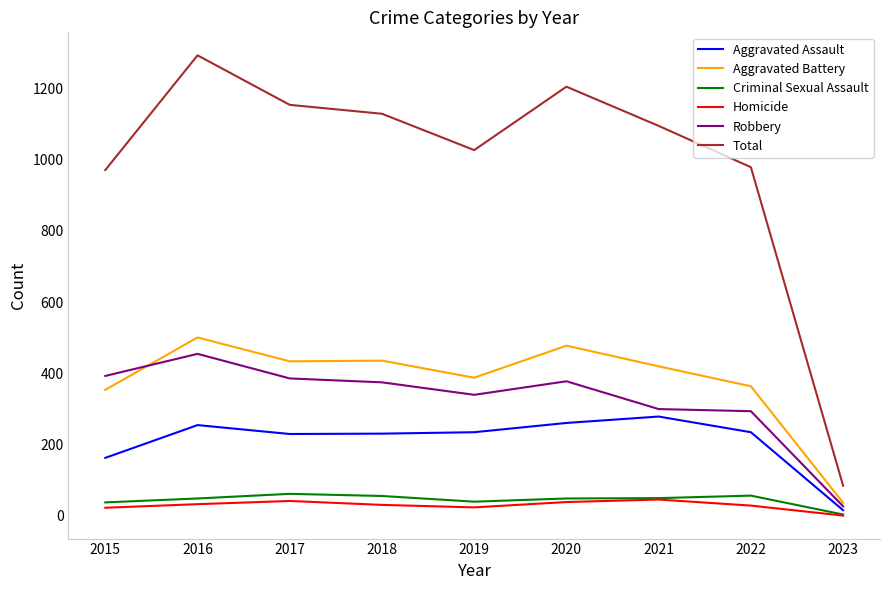

Where does the Robbery series first go above 375?

2015